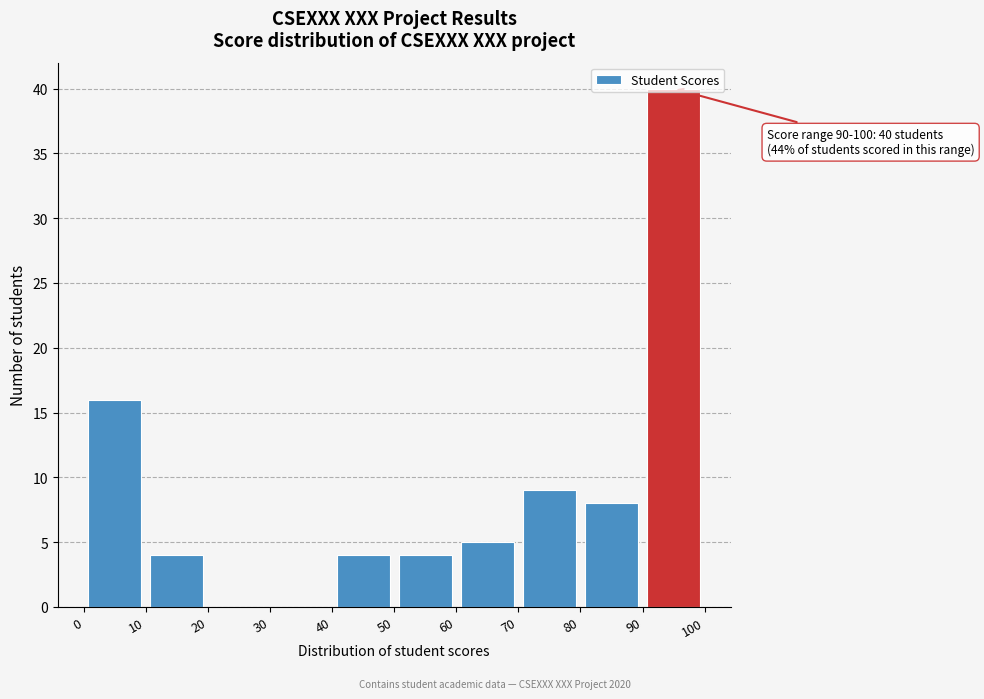

Over which range of the x-axis is the bar tallest?

90 to 100